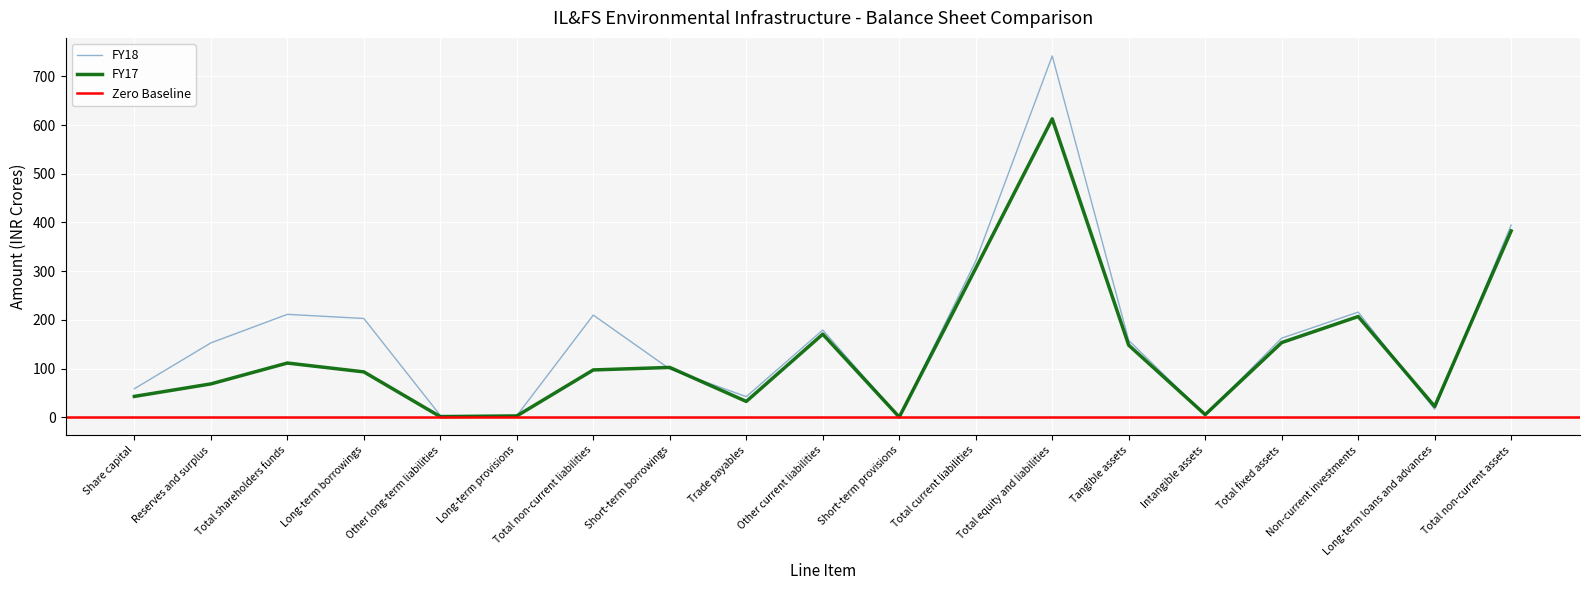

The value of FY18 at Total shareholders funds is 297.3. True or false?

False